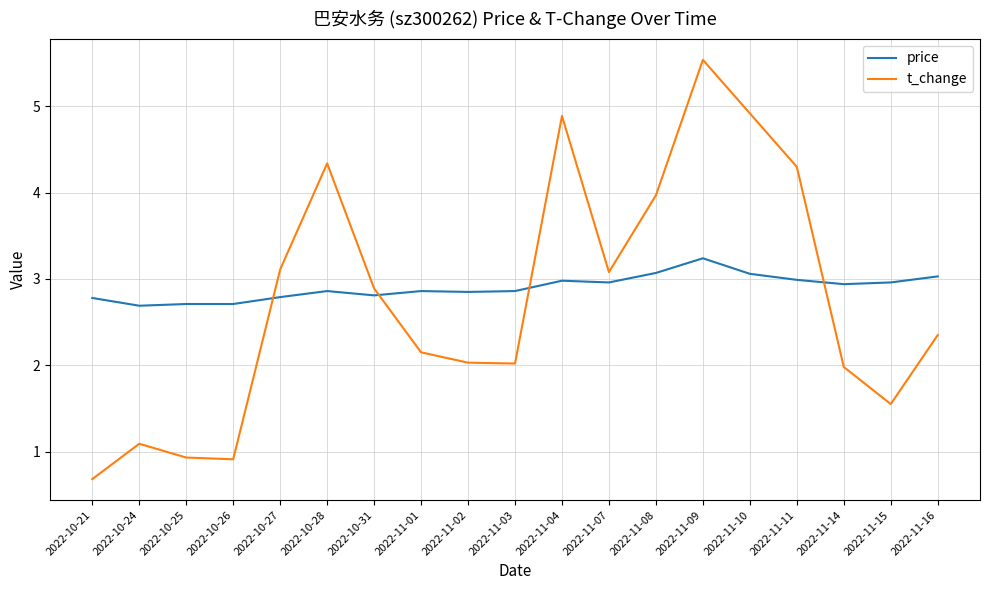

What is the total value across all series at 2022-10-27?

5.9